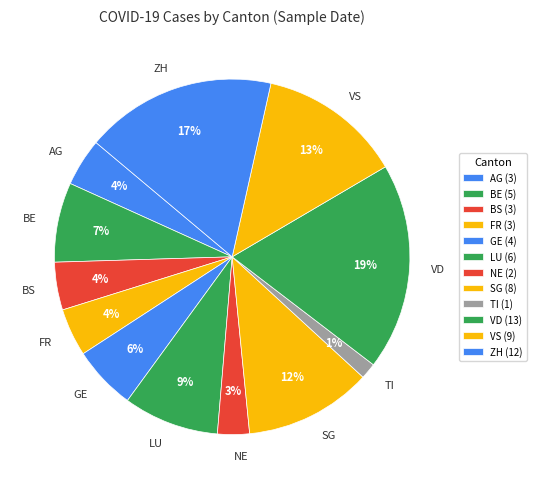

Do TI and VD together represent more than half of the pie?

No